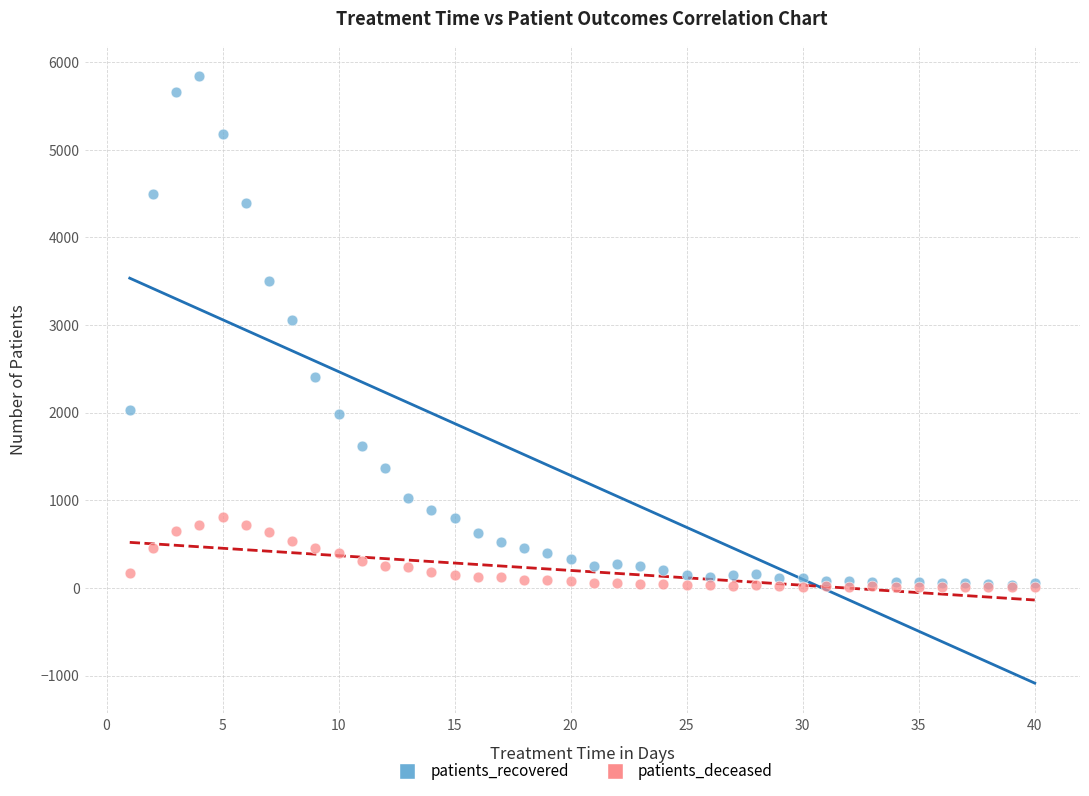

In the patients_recovered series, what Y value is closest to 2939?

3063